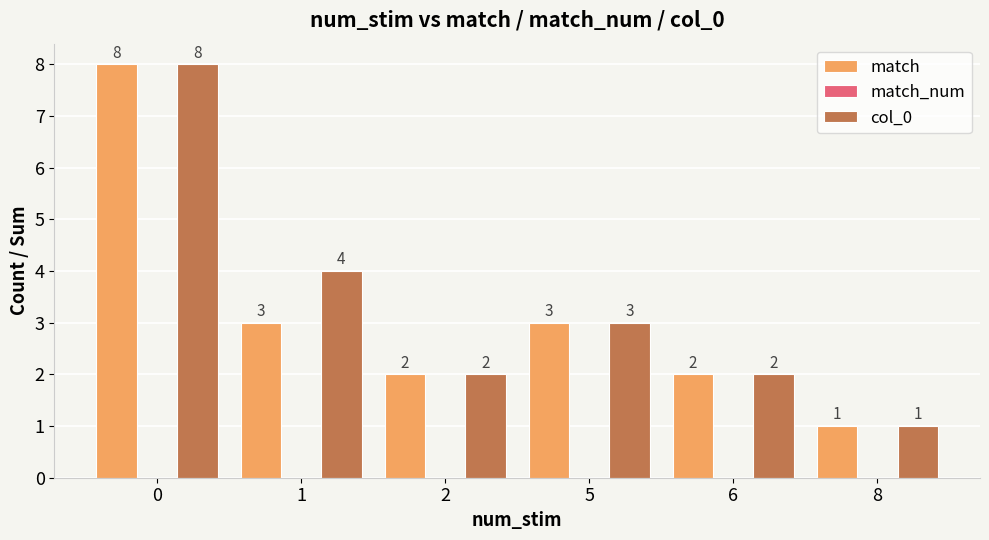

What is the average value of the col_0 series?

3